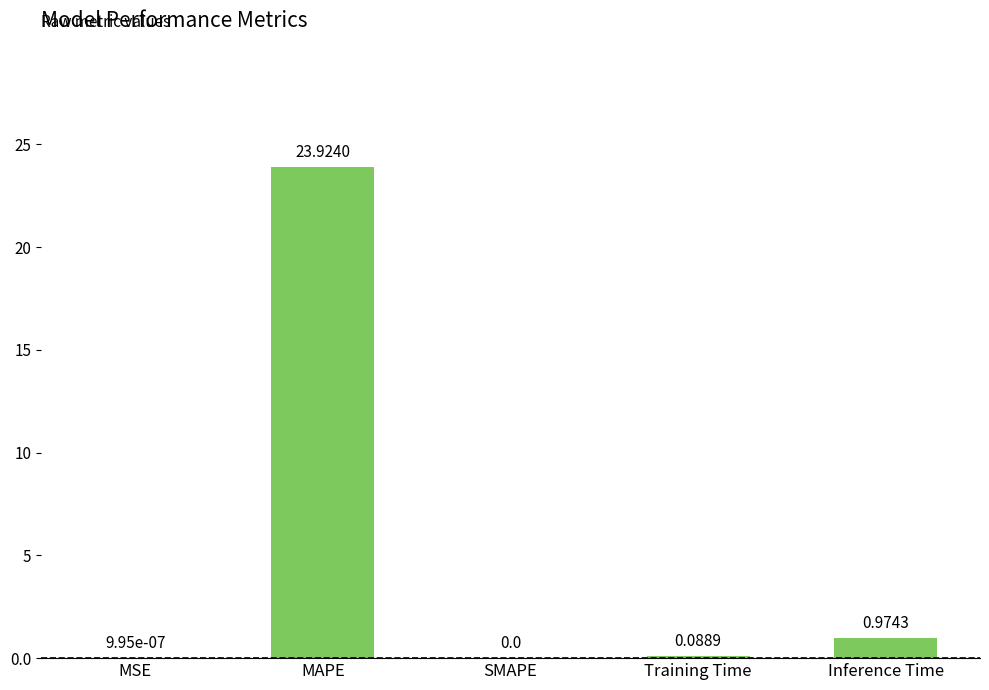

What is the maximum value shown in the chart?

23.9